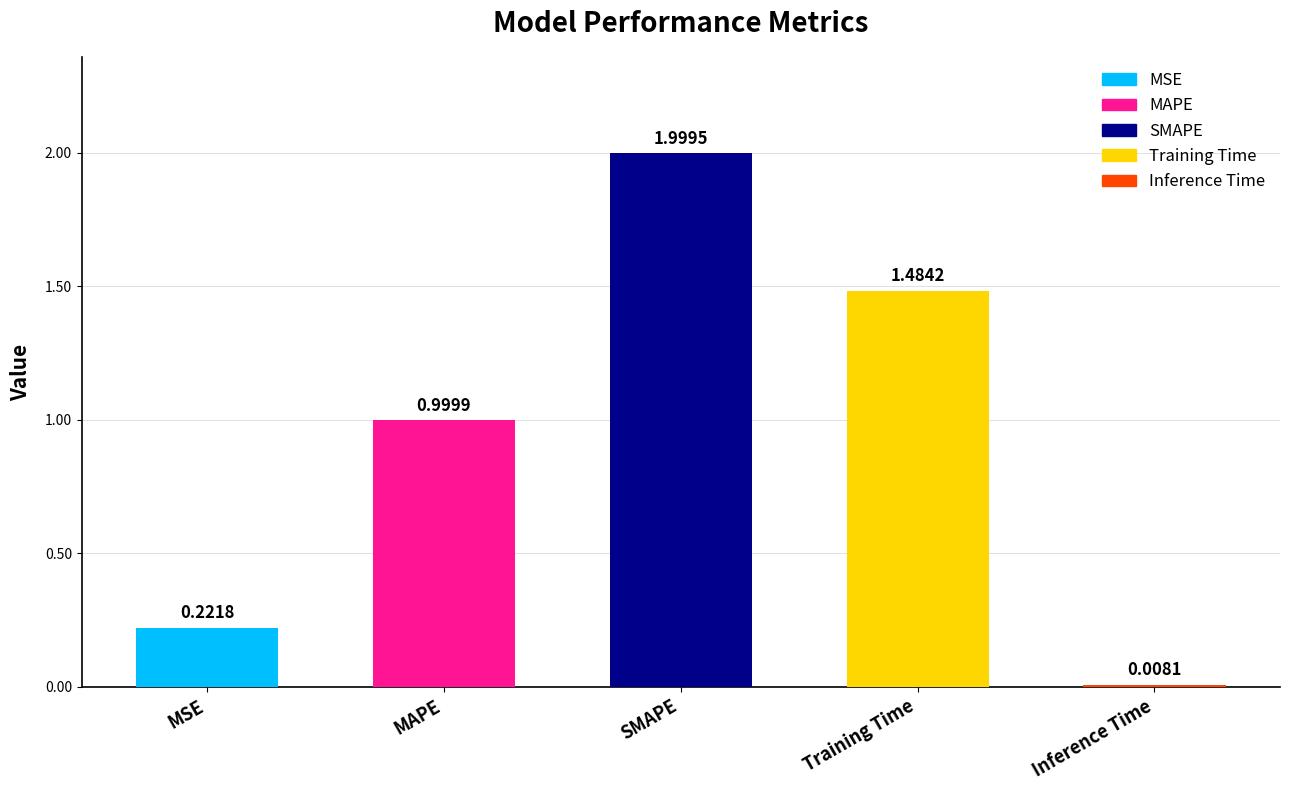

Which category has the lowest value across all series?

Inference Time